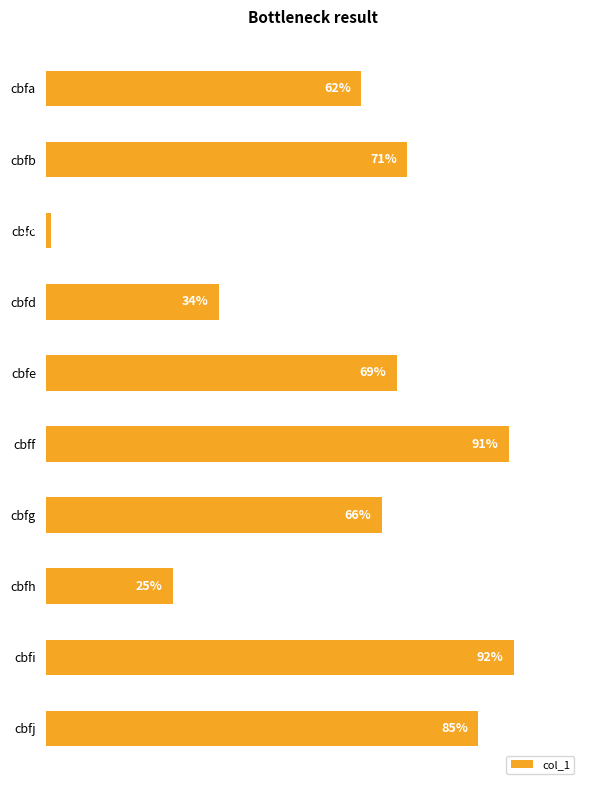

At which category does the chart reach its peak across all series?

cbfi